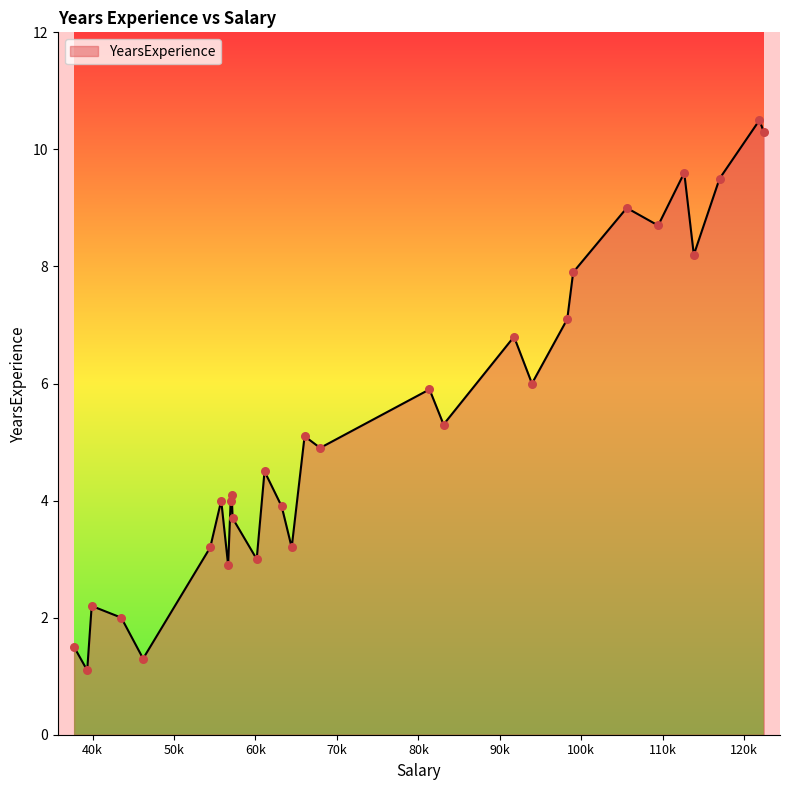

What is the maximum value shown in the chart?

10.5